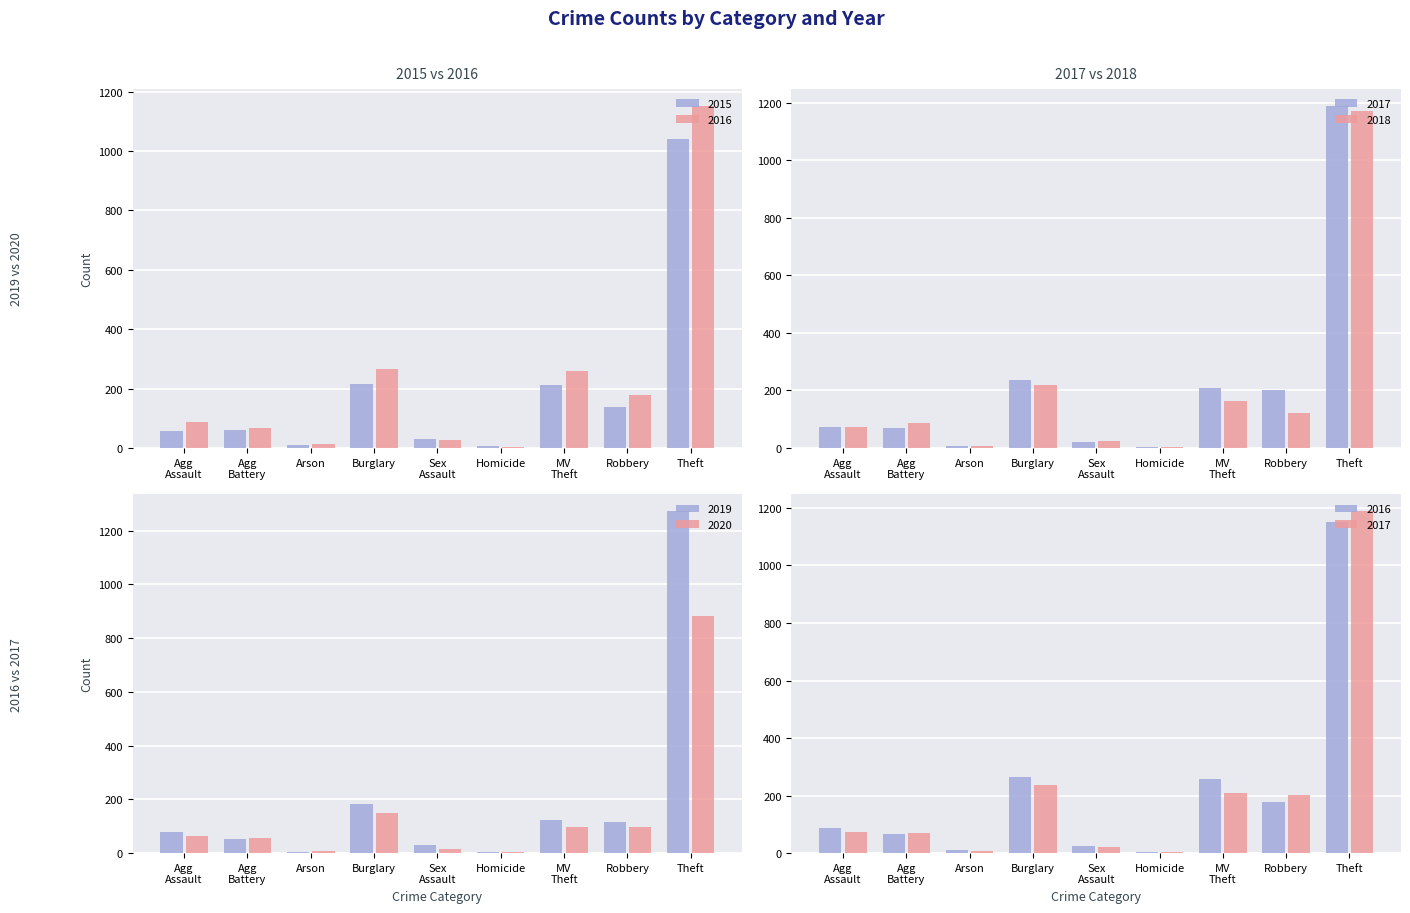

Where does the 2016 series first go above 88?

Burglary